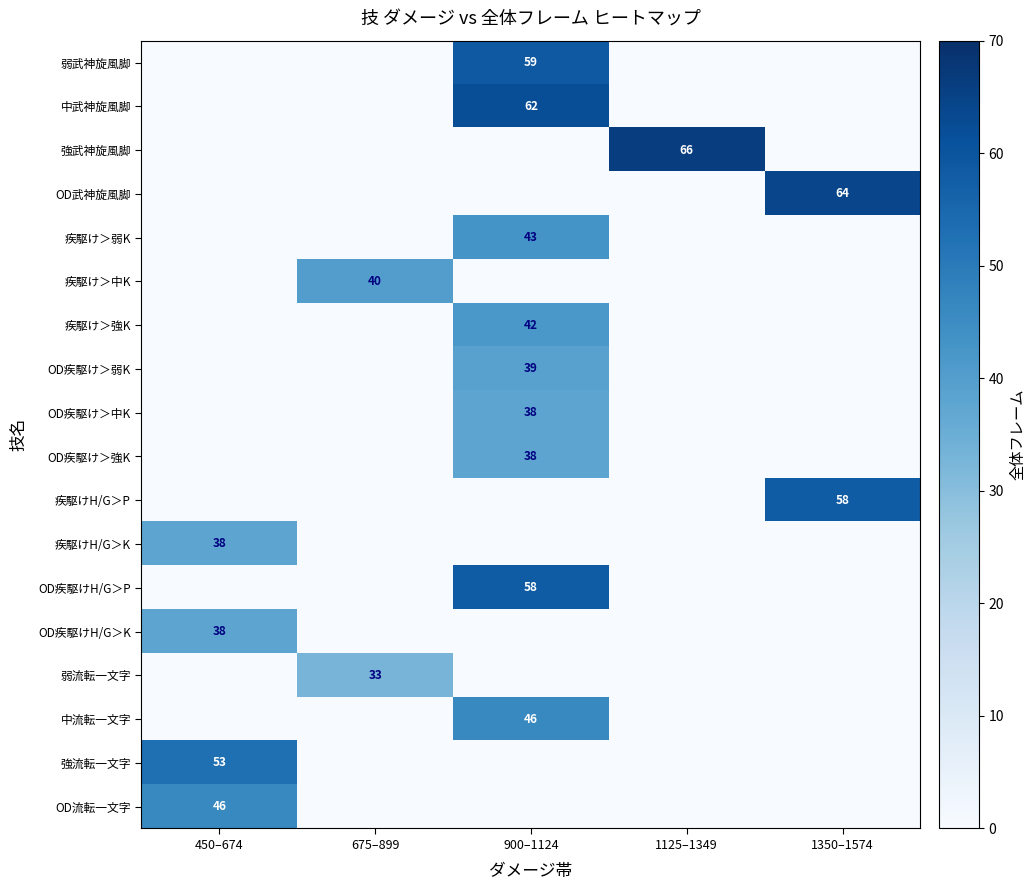

How many series are shown in this chart?

18